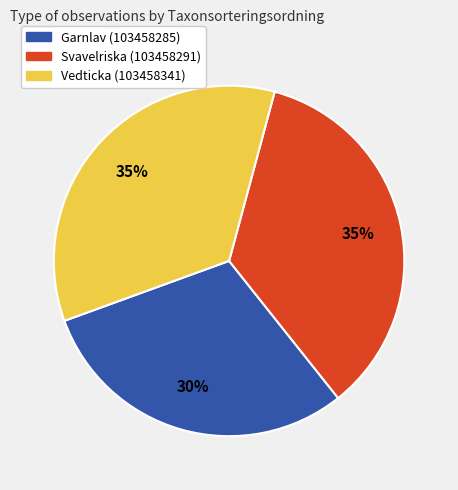

Combined, do Vedticka (103458341) and Garnlav (103458285) account for over 50%?

Yes